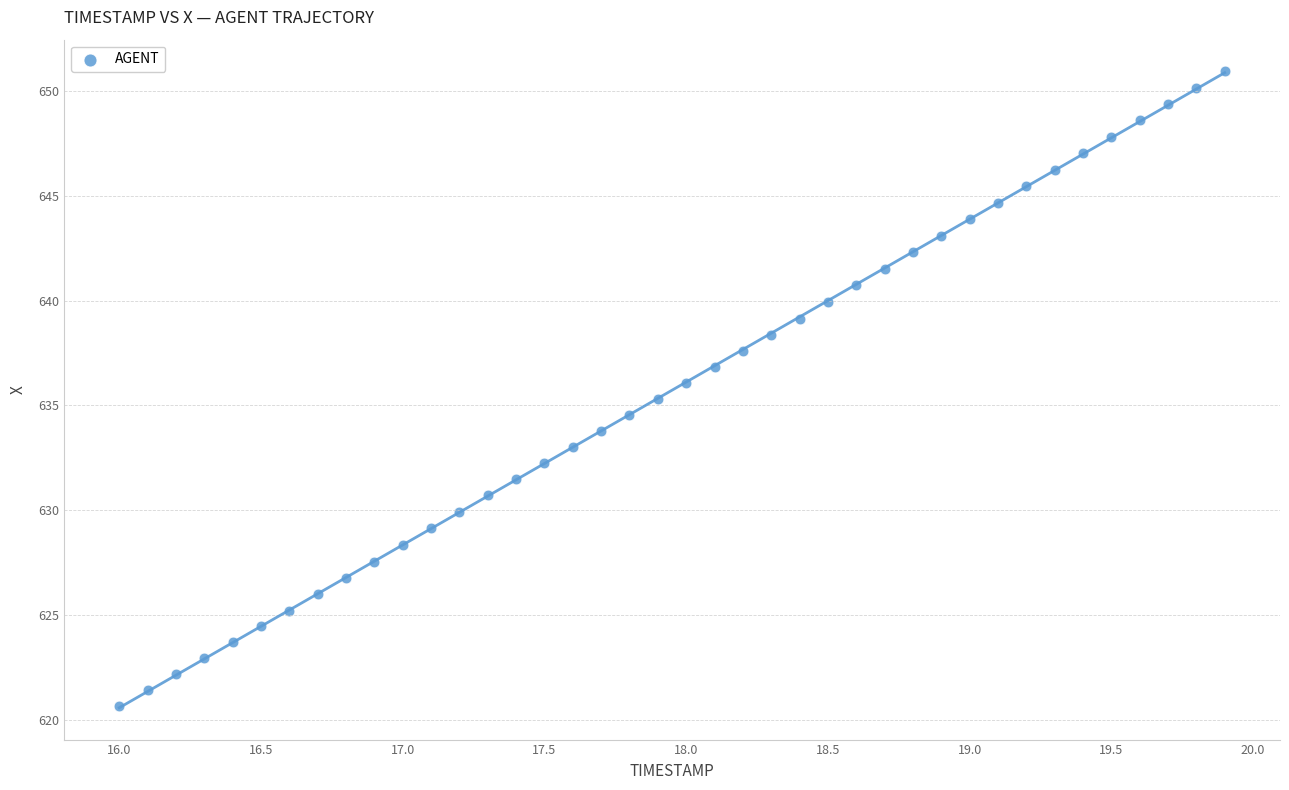

What is the range of X values (max minus min)?

3.9